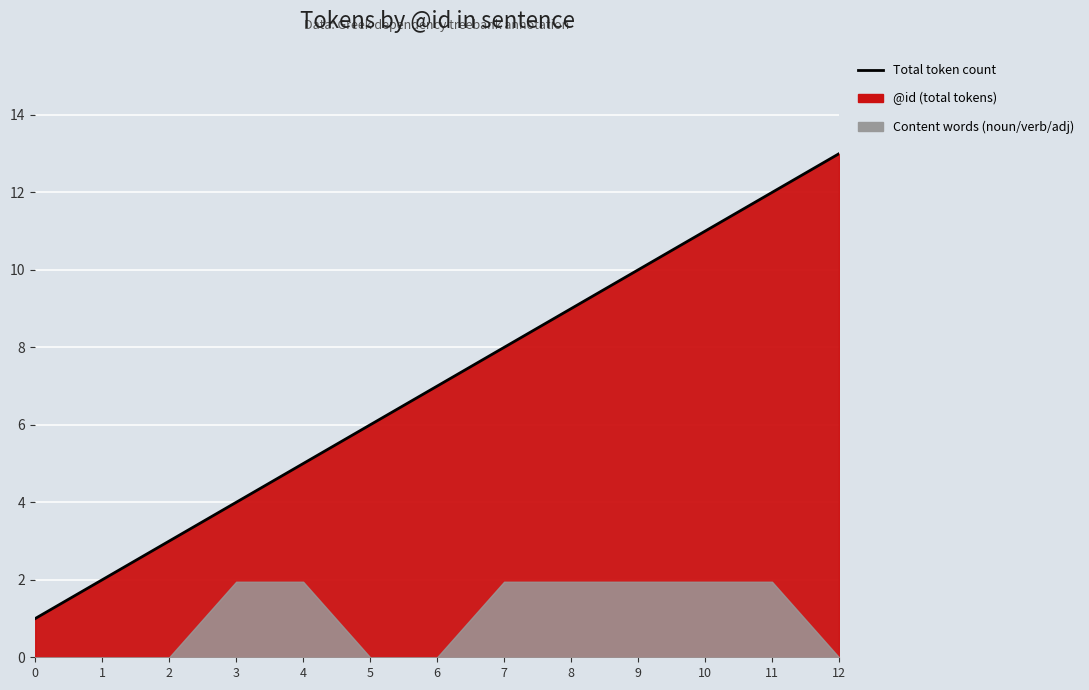

What is the sum of the values at 11 and 1?

14